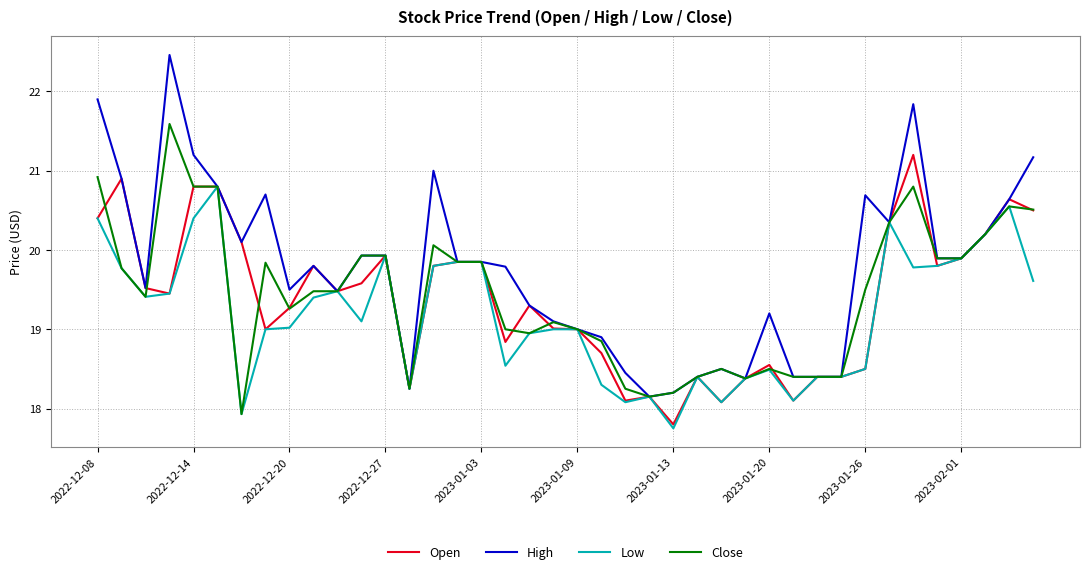

Which series has the largest total across all categories?

High